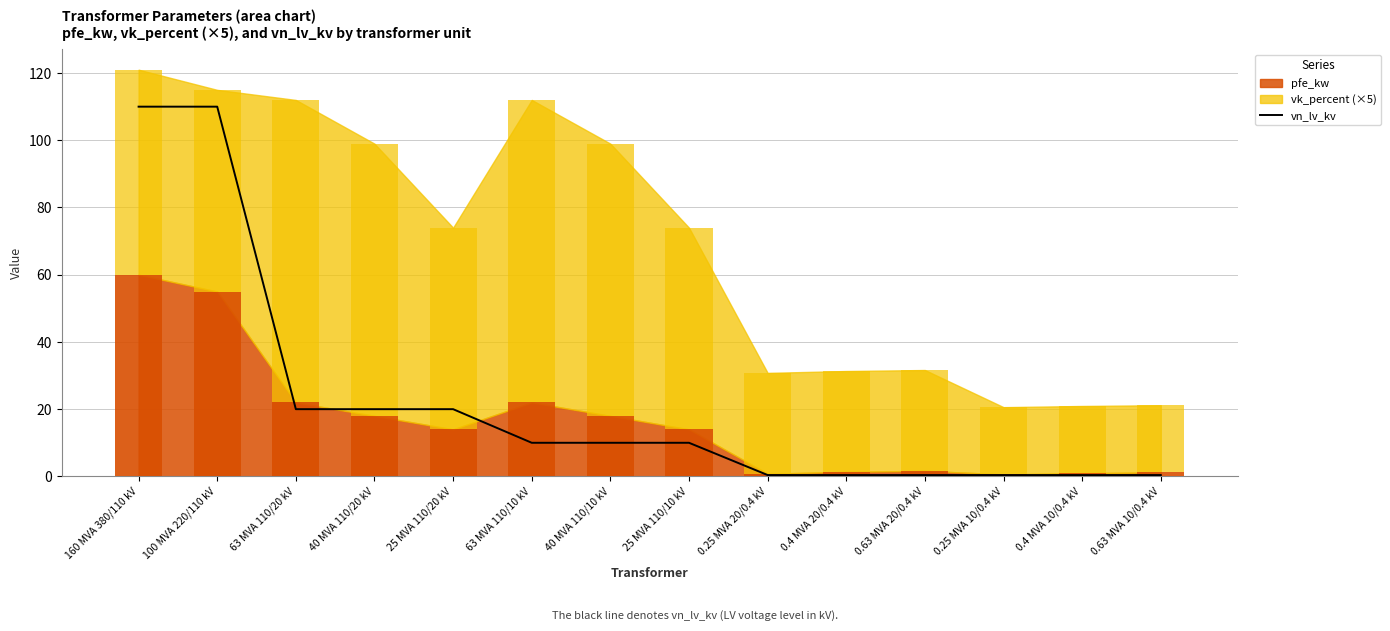

At which category does the chart reach its minimum across all series?

0.25 MVA 20/0.4 kV